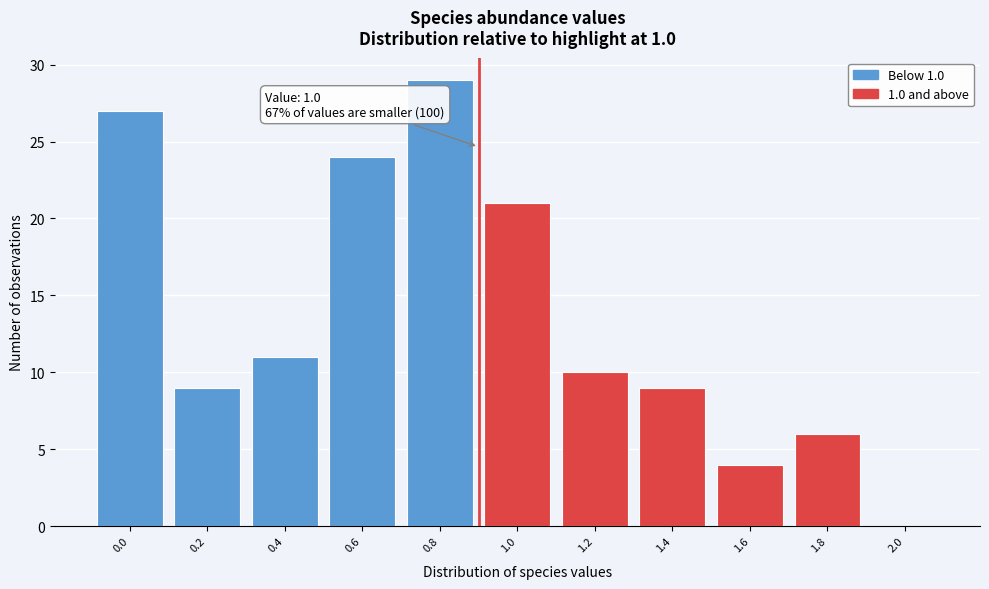

Reading left to right, transcribe all the data shown in this chart.

0.0=27	0.2=9	0.4=11	0.6=24	0.8=29	1.0=21	1.2=10	1.4=9	1.6=4	1.8=6	2.0=0